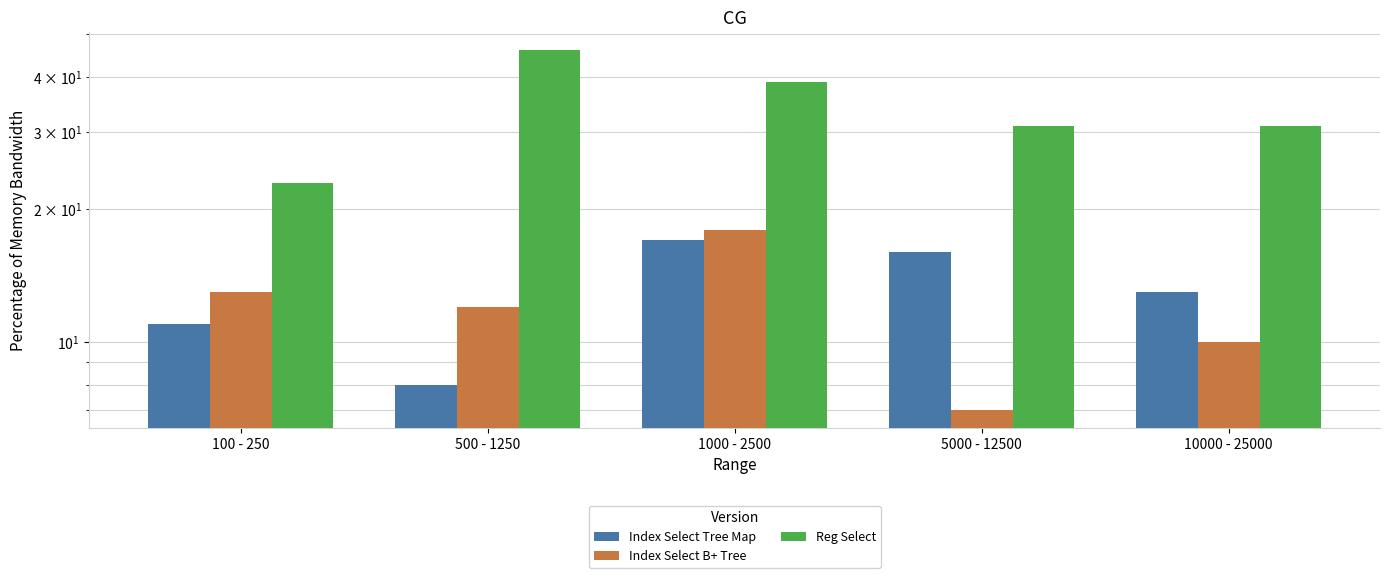

List the labels in order of Reg Select value, largest first.

500 - 1250, 1000 - 2500, 5000 - 12500, 10000 - 25000, 100 - 250